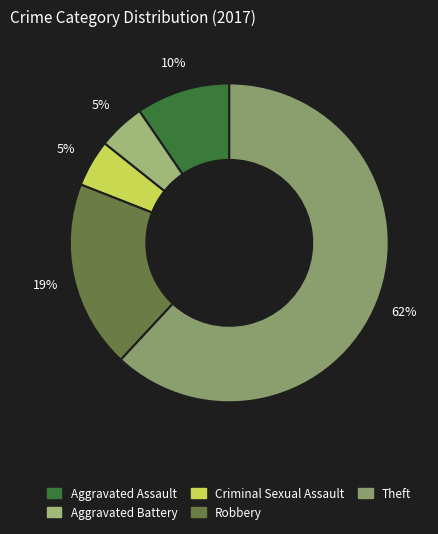

Count the number of slices in the pie.

5